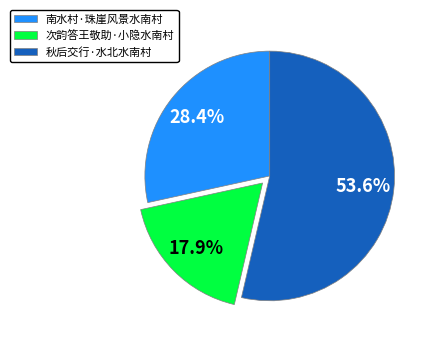

True or false: 南水村·珠崖风景水南村 accounts for 43% of the total.

False